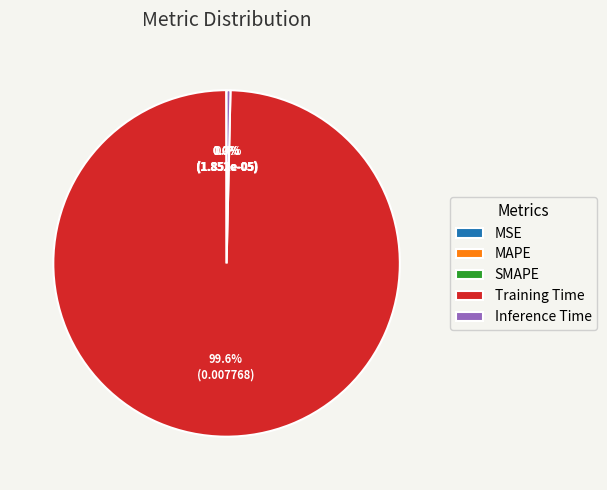

Does any single category account for the majority?

Yes